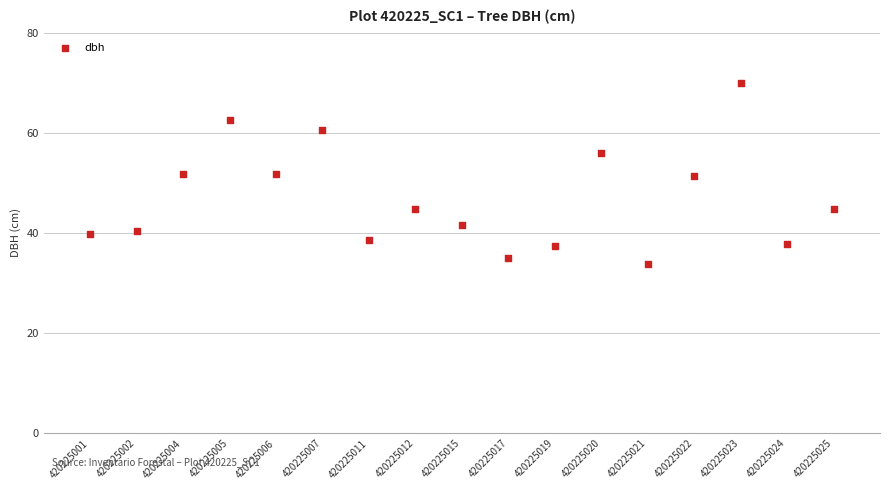

What is the range of X values (max minus min)?

16.0